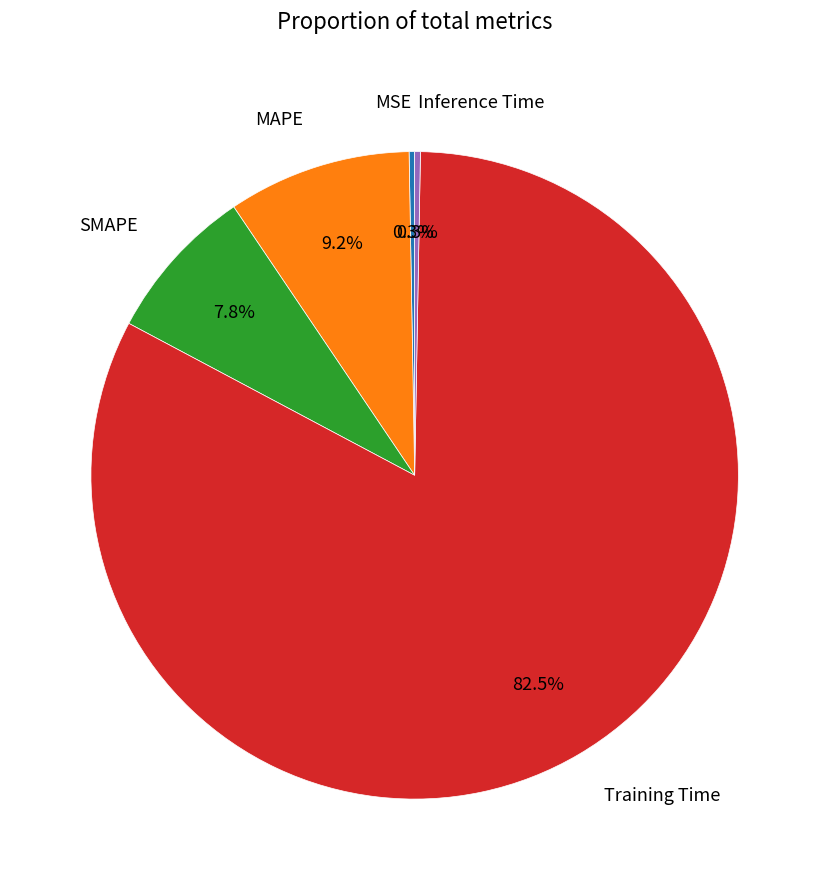

Do Inference Time and SMAPE together represent more than half of the pie?

No